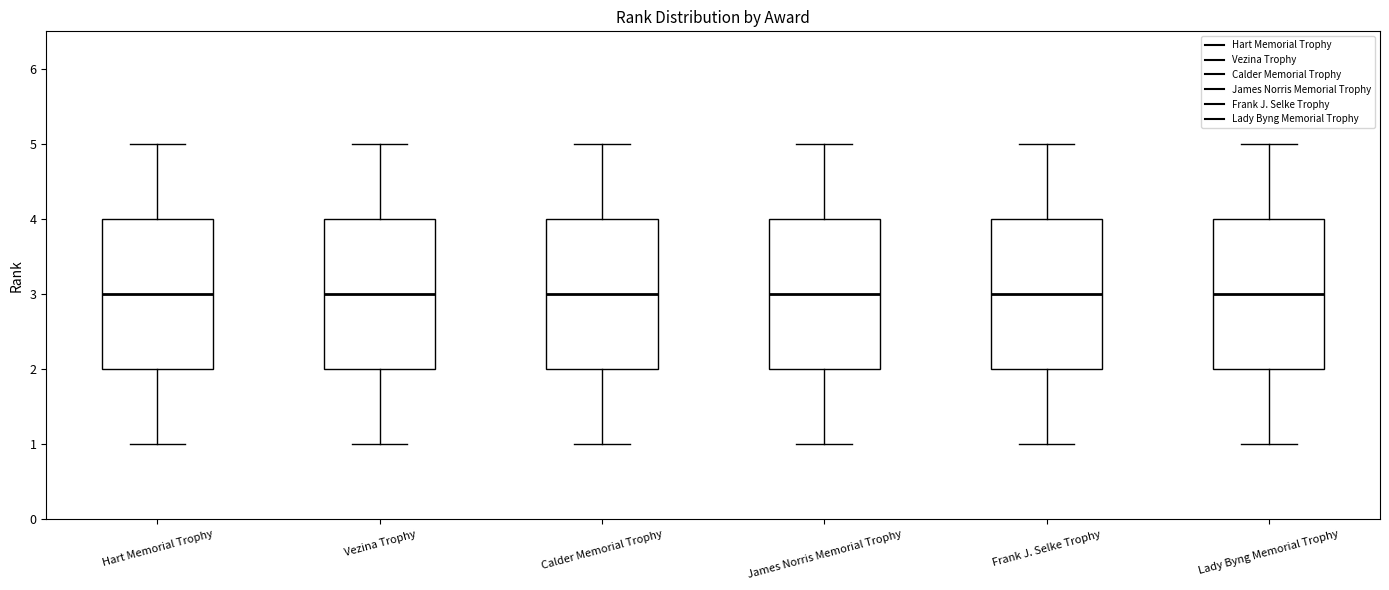

Reading left to right, transcribe this box plot: for each box, give where its median line is, the range the box spans, and where its two whiskers end, as read against the y-axis. The values are not printed on the chart, so give them approximately, as read against the axis.

Hart Memorial Trophy: median 3, box 2 to 4, whiskers 1 to 5
Vezina Trophy: median 3, box 2 to 4, whiskers 1 to 5
Calder Memorial Trophy: median 3, box 2 to 4, whiskers 1 to 5
James Norris Memorial Trophy: median 3, box 2 to 4, whiskers 1 to 5
Frank J. Selke Trophy: median 3, box 2 to 4, whiskers 1 to 5
Lady Byng Memorial Trophy: median 3, box 2 to 4, whiskers 1 to 5